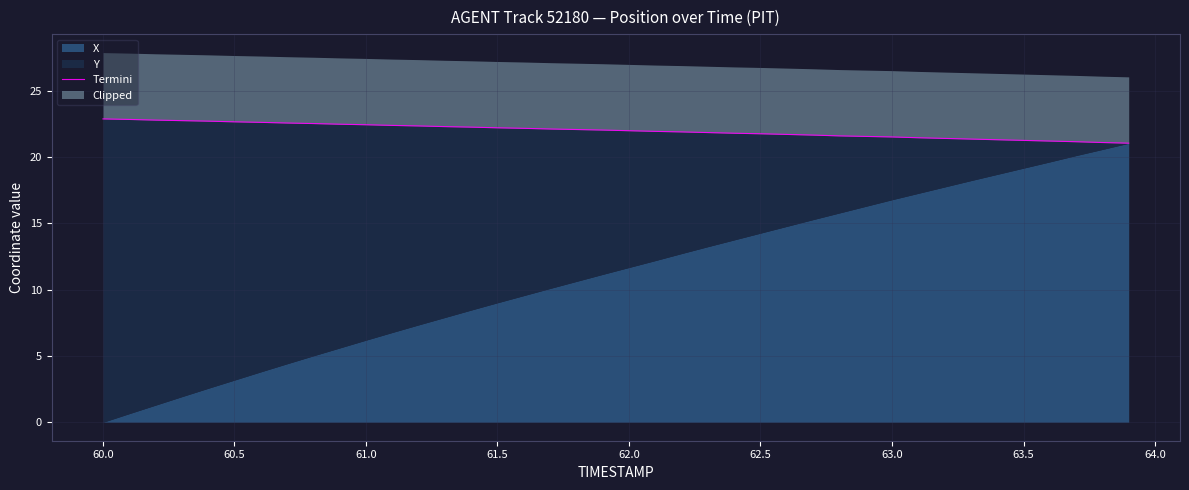

The chart shows a value of 11.6 at 63.0. True or false?

False